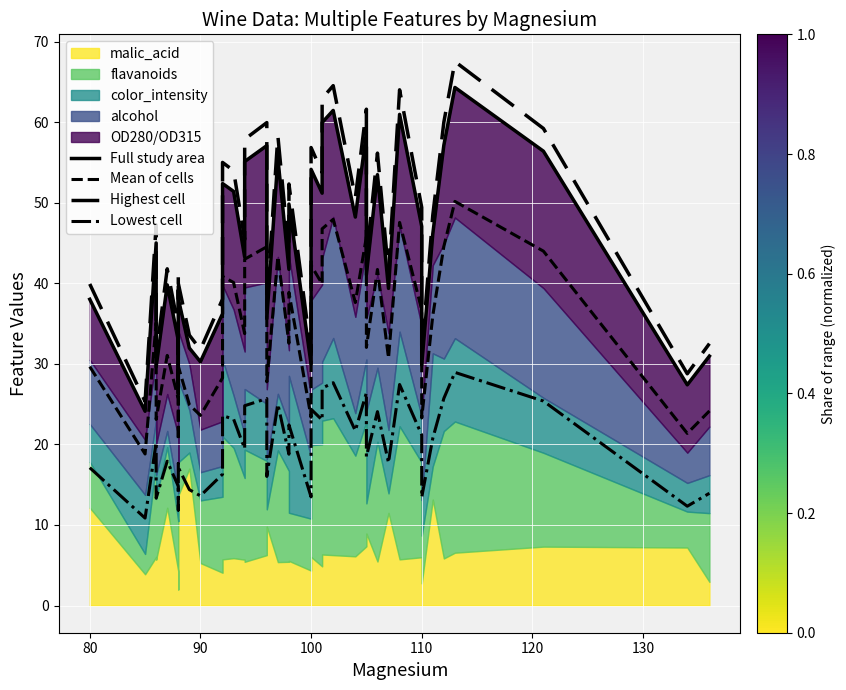

What is the difference between the maximum and minimum values in the Full study area series?

40.2